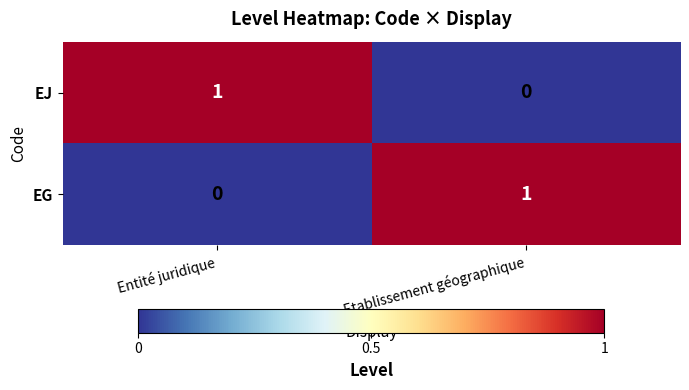

Which category has the lowest value in the EJ series?

Etablissement géographique